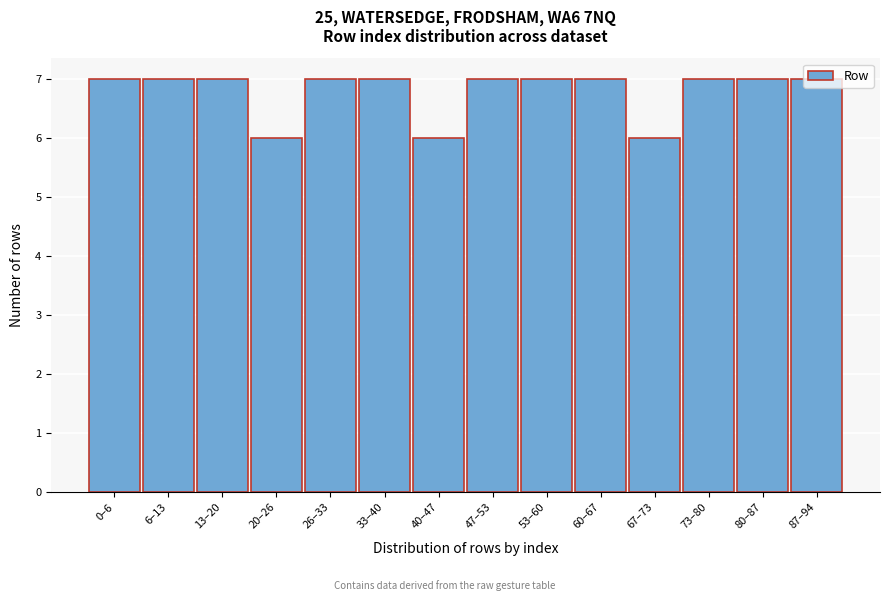

What is the ratio of the value at 67–73 to the value at 33–40?

0.9